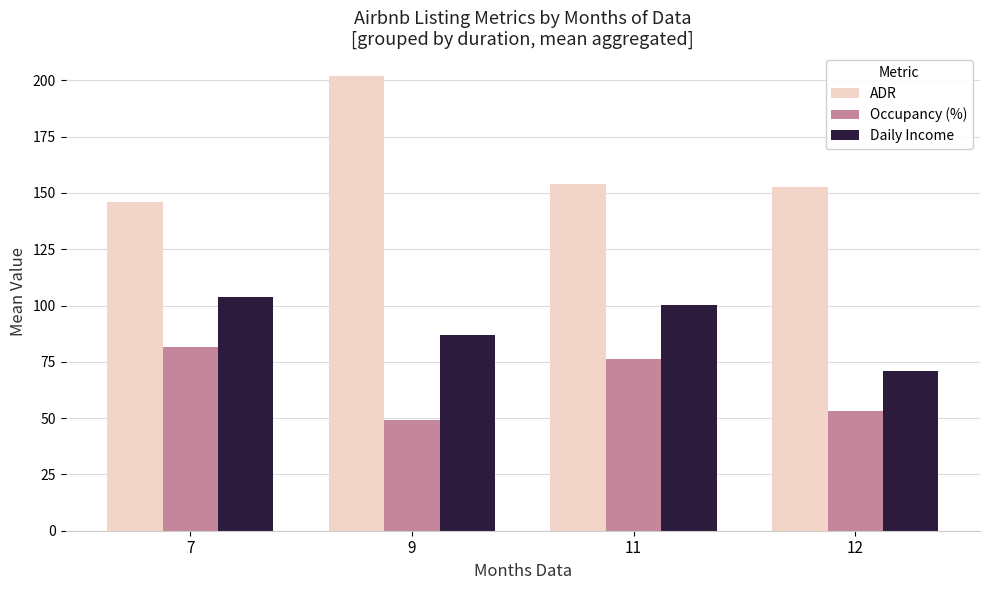

What is the sum of all Occupancy (%) values?

260.1